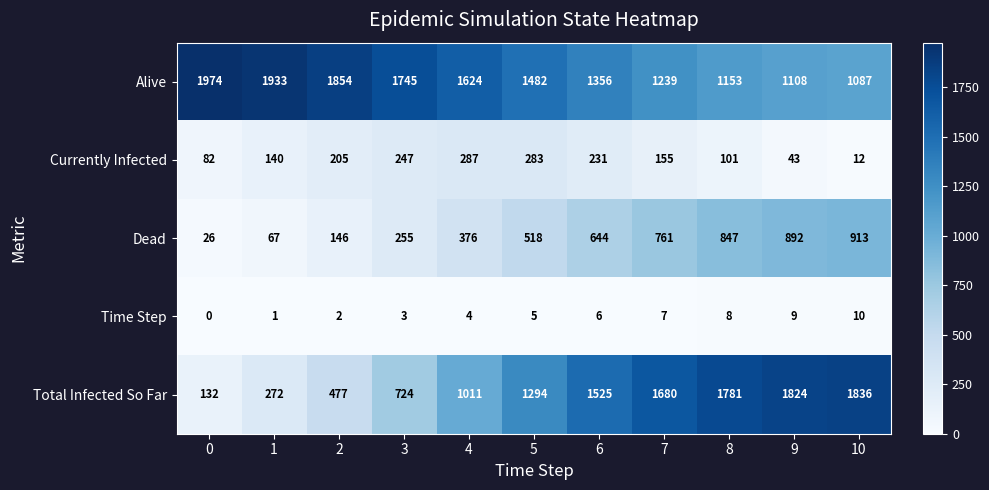

Is the value of Currently Infected at 5 greater than the value of Total Infected So Far at 0?

Yes